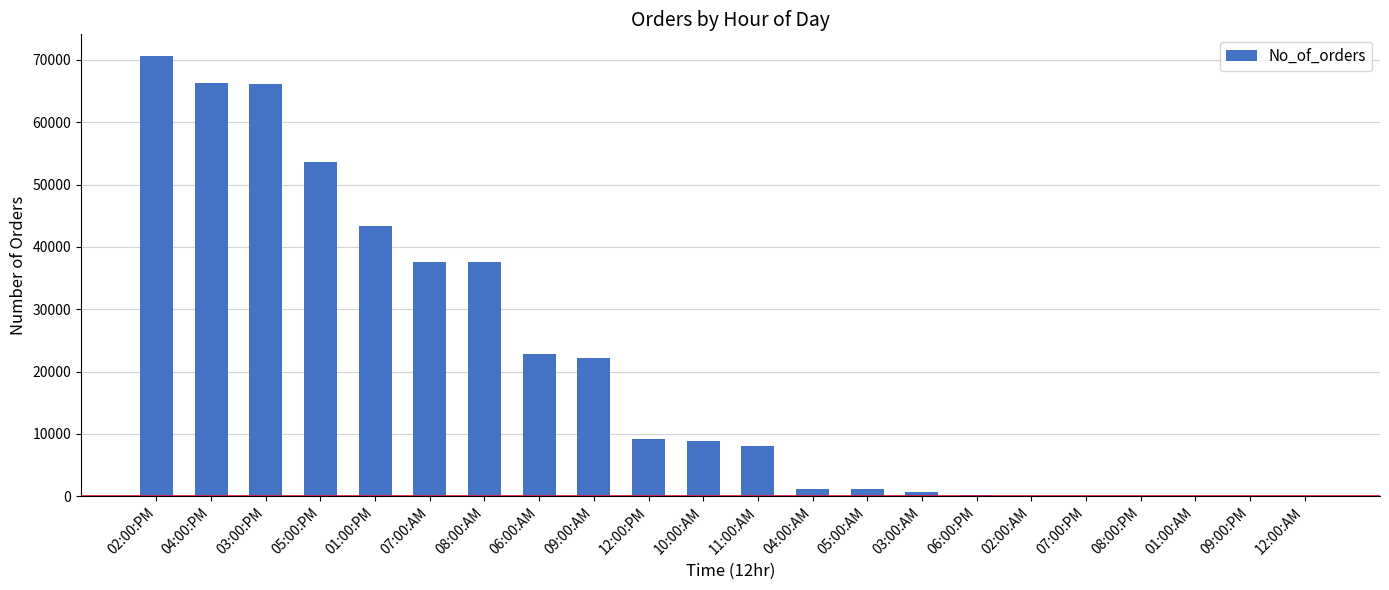

What is the maximum value shown in the chart?

70587